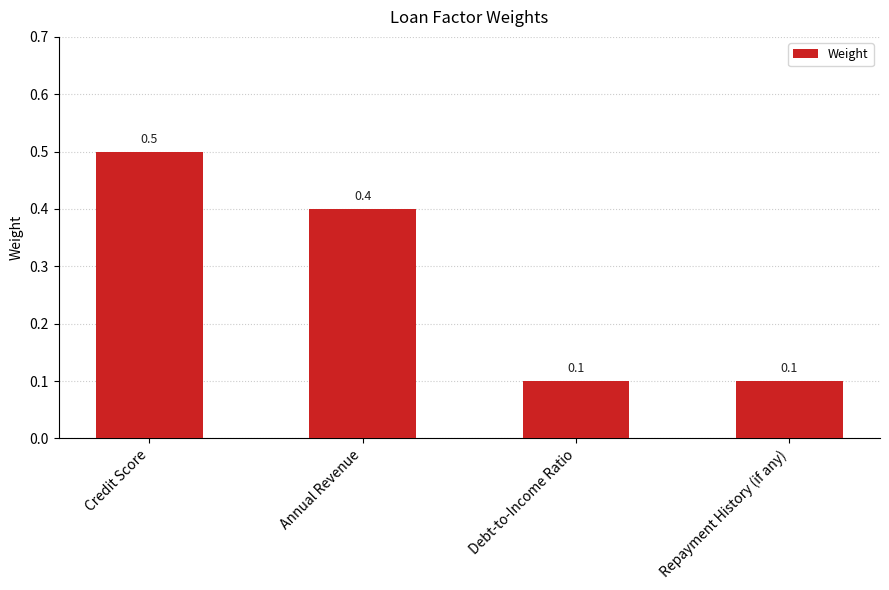

What is the value of the 3rd bar from the left?

0.1